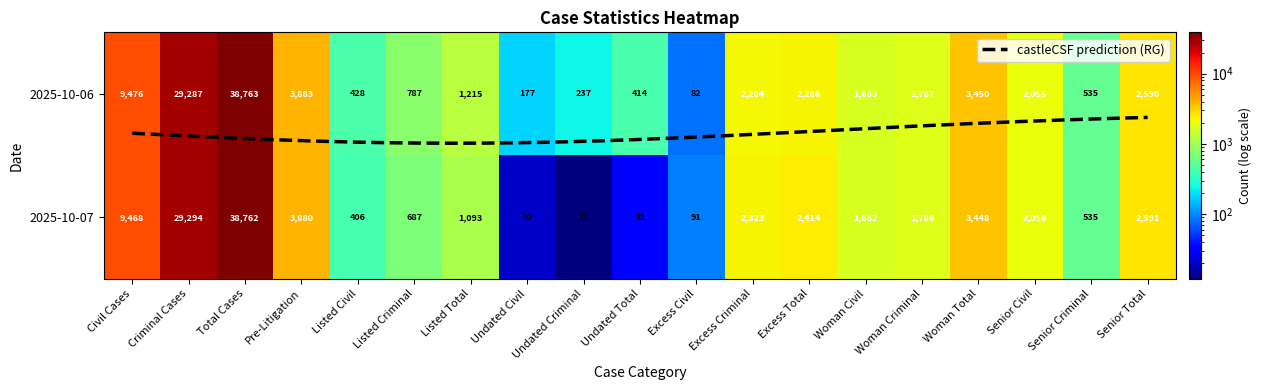

What is the difference between the maximum and minimum values in the Listed Criminal series?

100